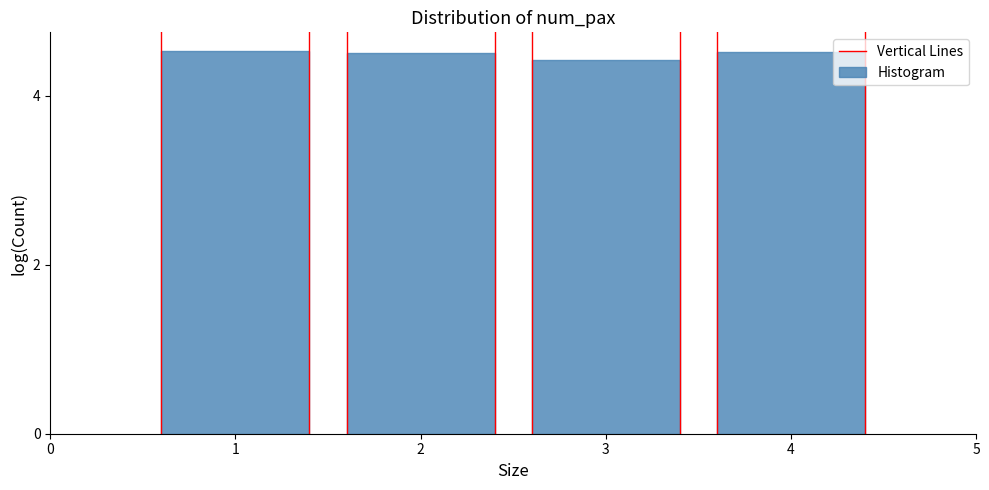

Reading left to right, extract all data points from this chart.

4.5	4.5	4.4	4.5